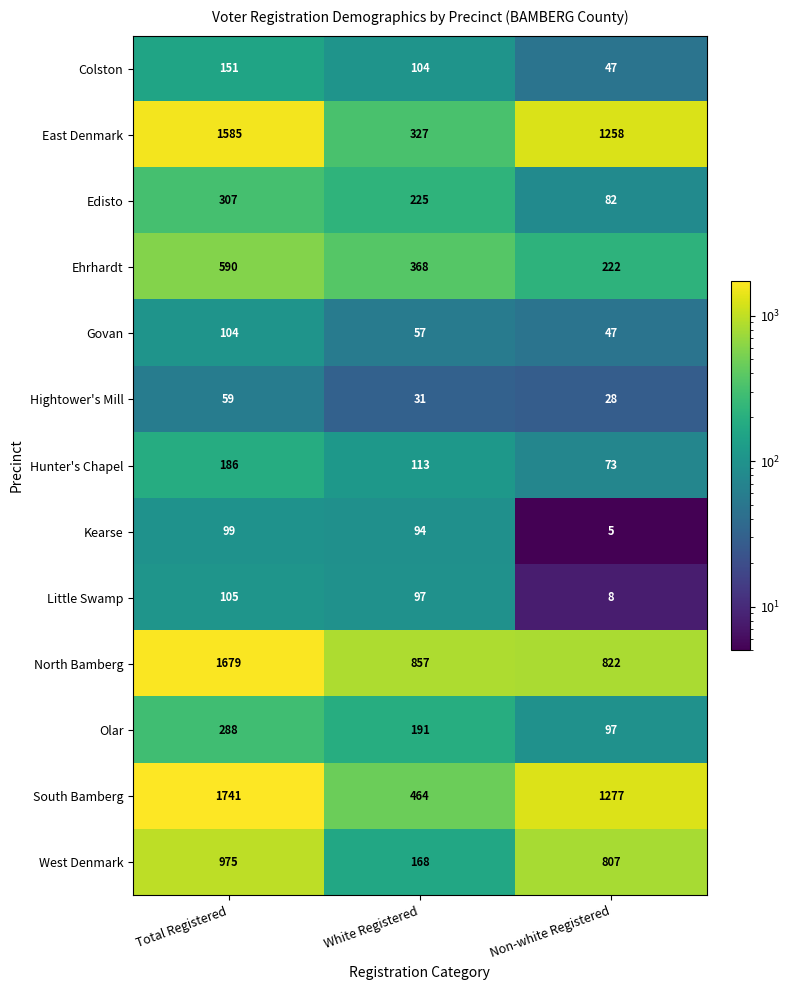

What is the smallest value displayed?

5